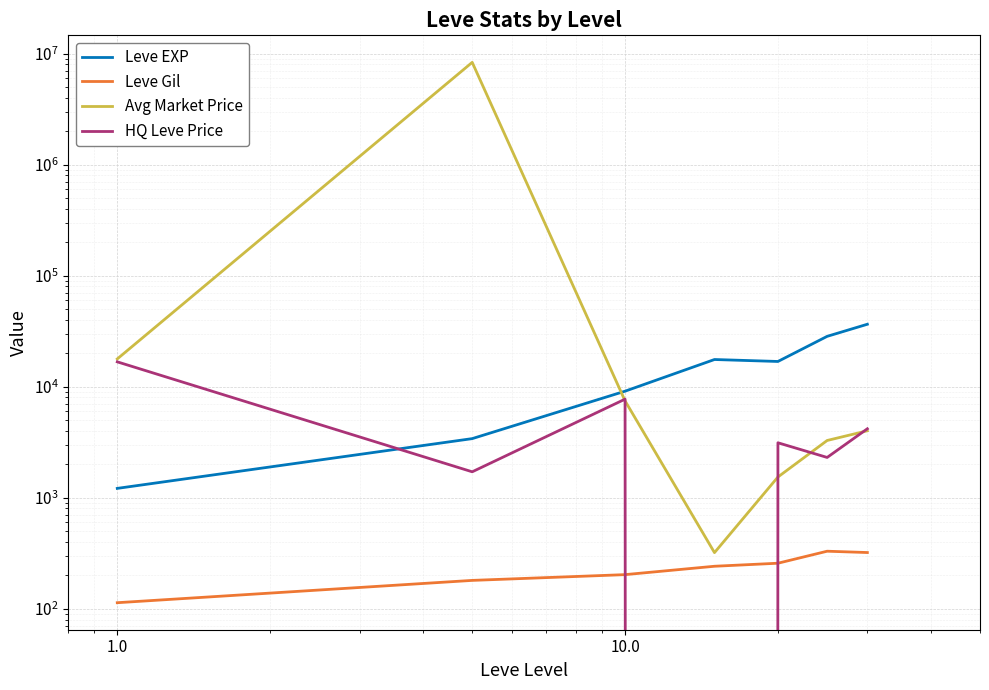

Is this an area chart (filled region under the line)?

No